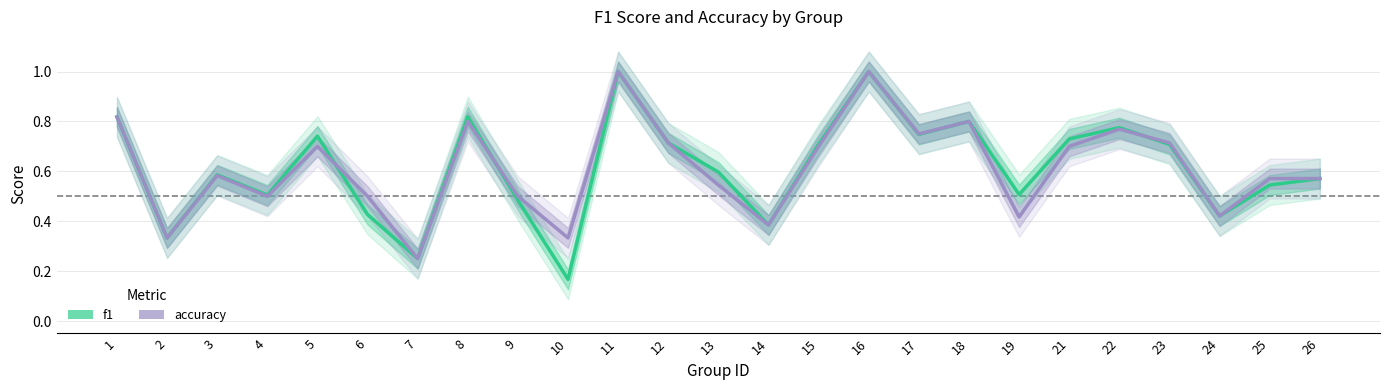

What is the difference between the maximum and minimum values in the f1 series?

0.8